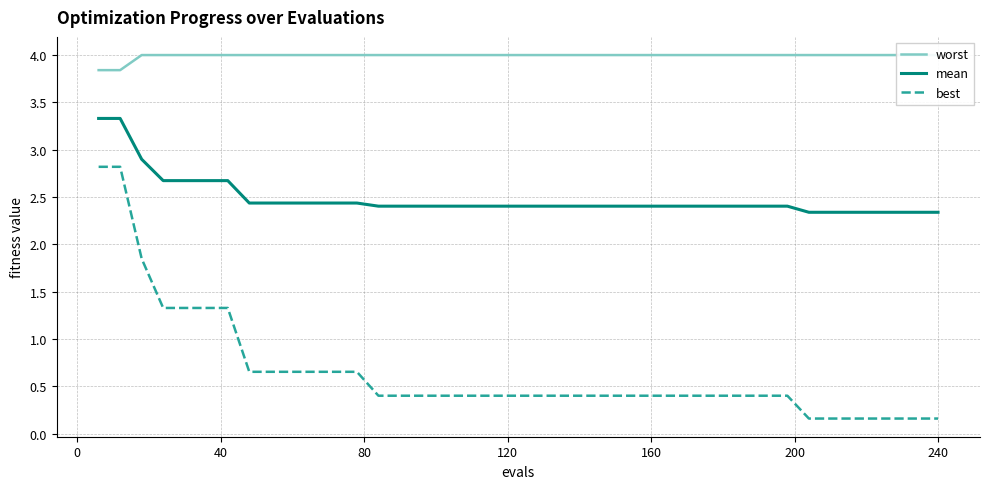

True or false: best has more than 1 interior local peaks.

False